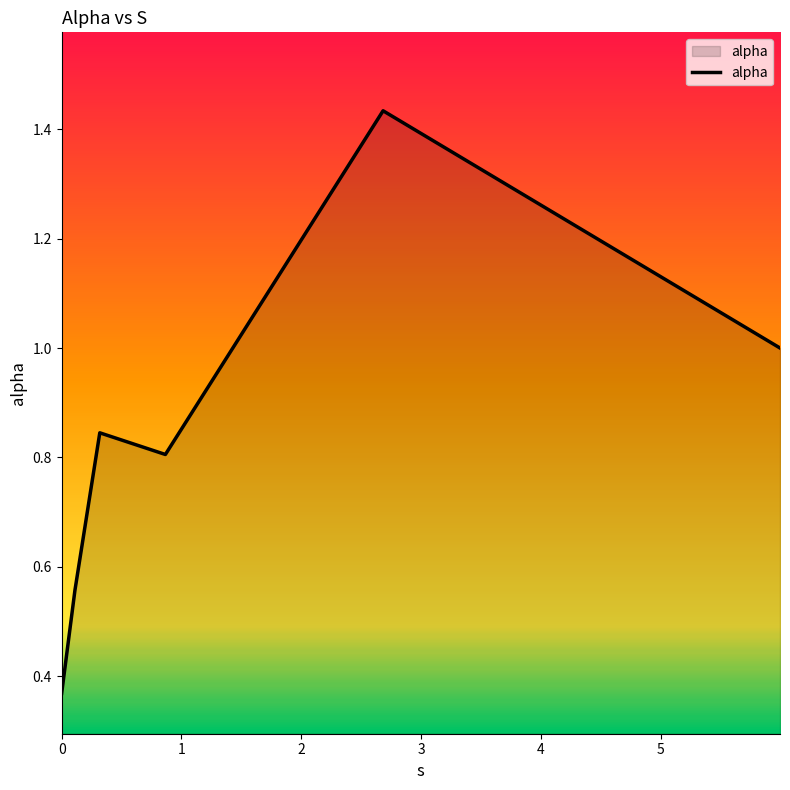

What is the sum of all values?

5.0